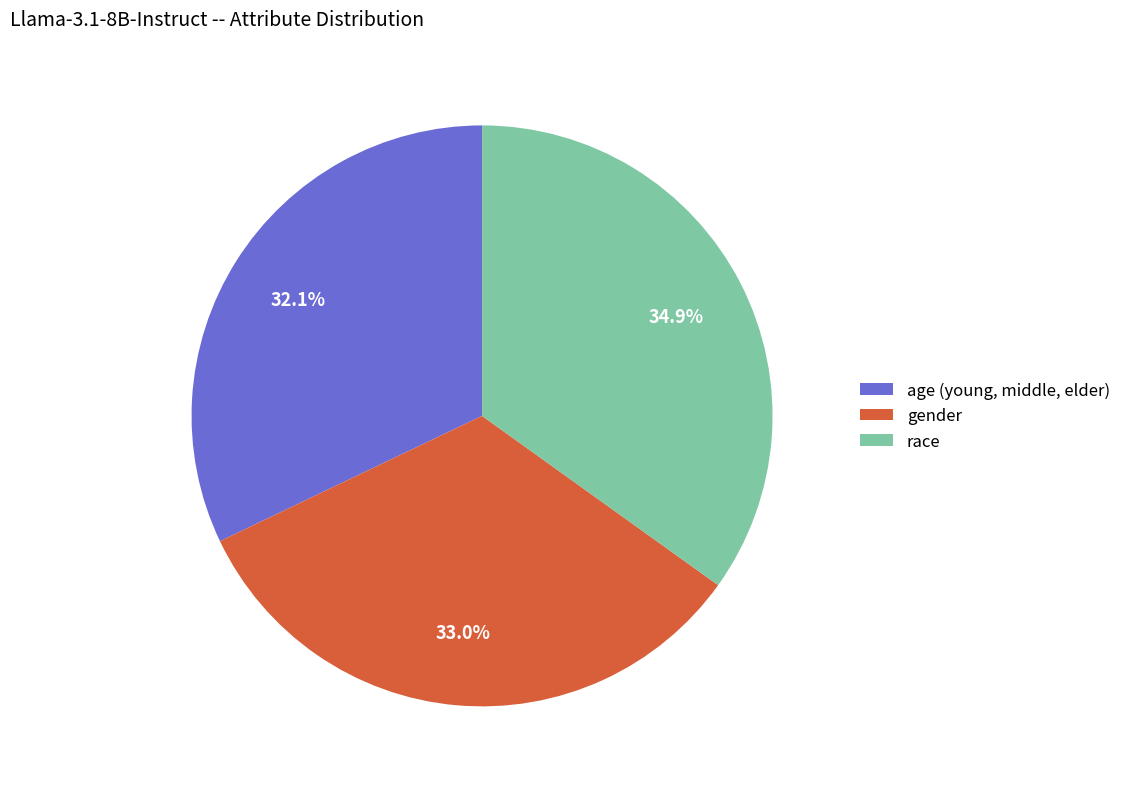

What is the smallest slice in the pie chart?

age (young, middle, elder)